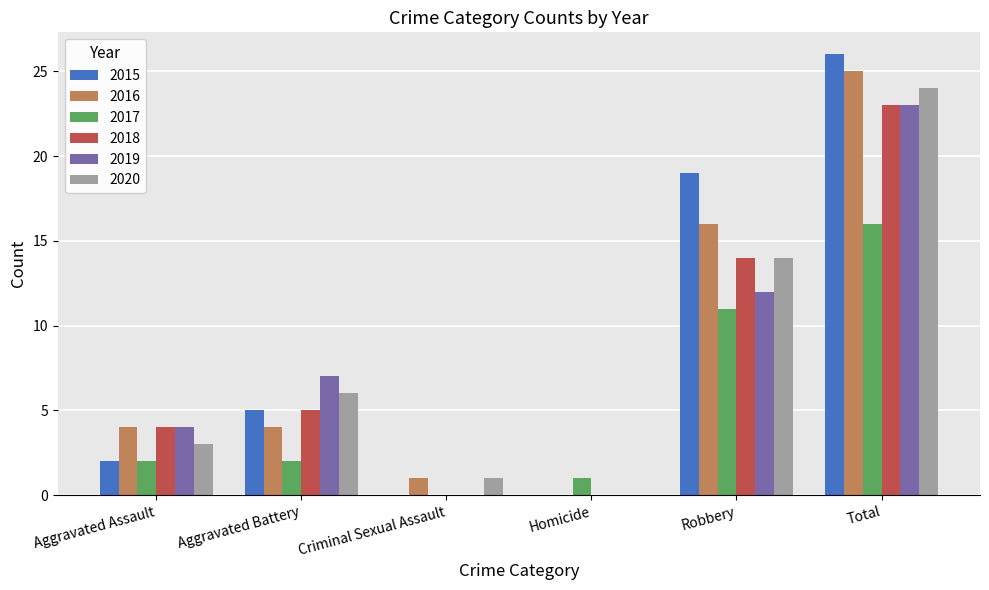

The value of 2016 at Criminal Sexual Assault is 1. True or false?

True